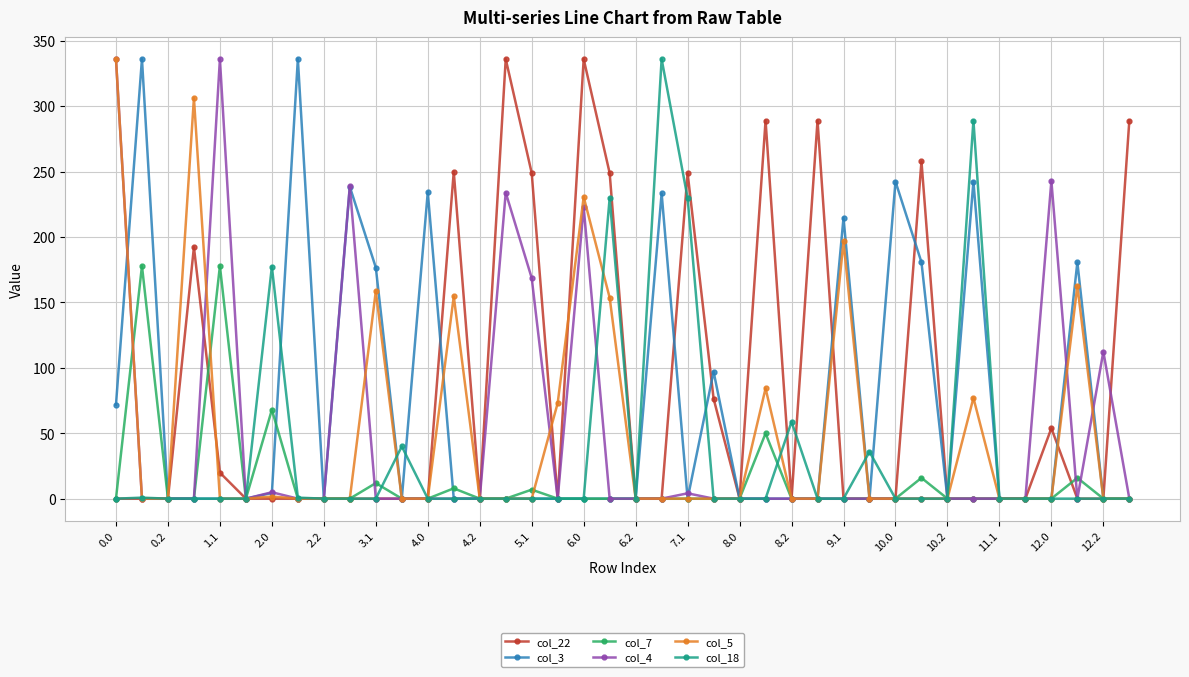

True or false: col_4 has more than 2 interior local peaks.

True